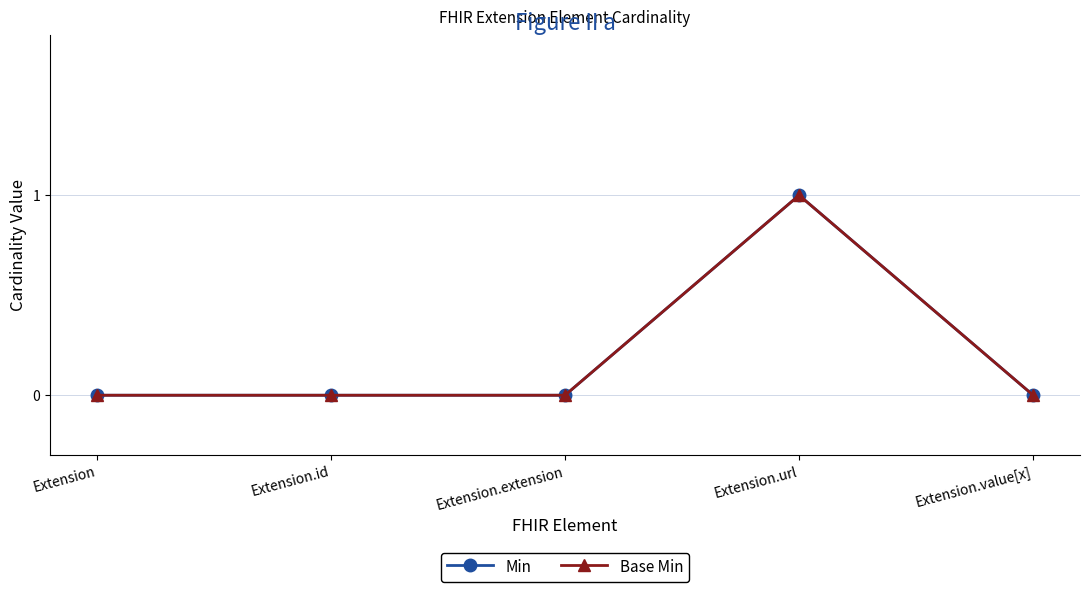

Which has a higher value, Extension.value[x] or Extension?

Extension.value[x]